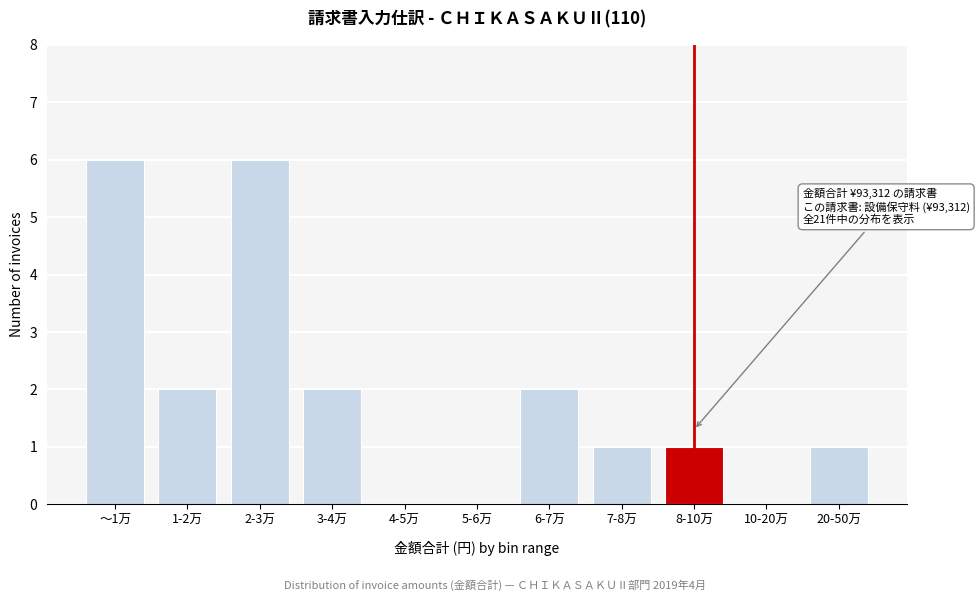

Reading left to right, extract all data points from this chart.

～1万=6	1-2万=2	2-3万=6	3-4万=2	4-5万=0	5-6万=0	6-7万=2	7-8万=1	8-10万=1	10-20万=0	20-50万=1